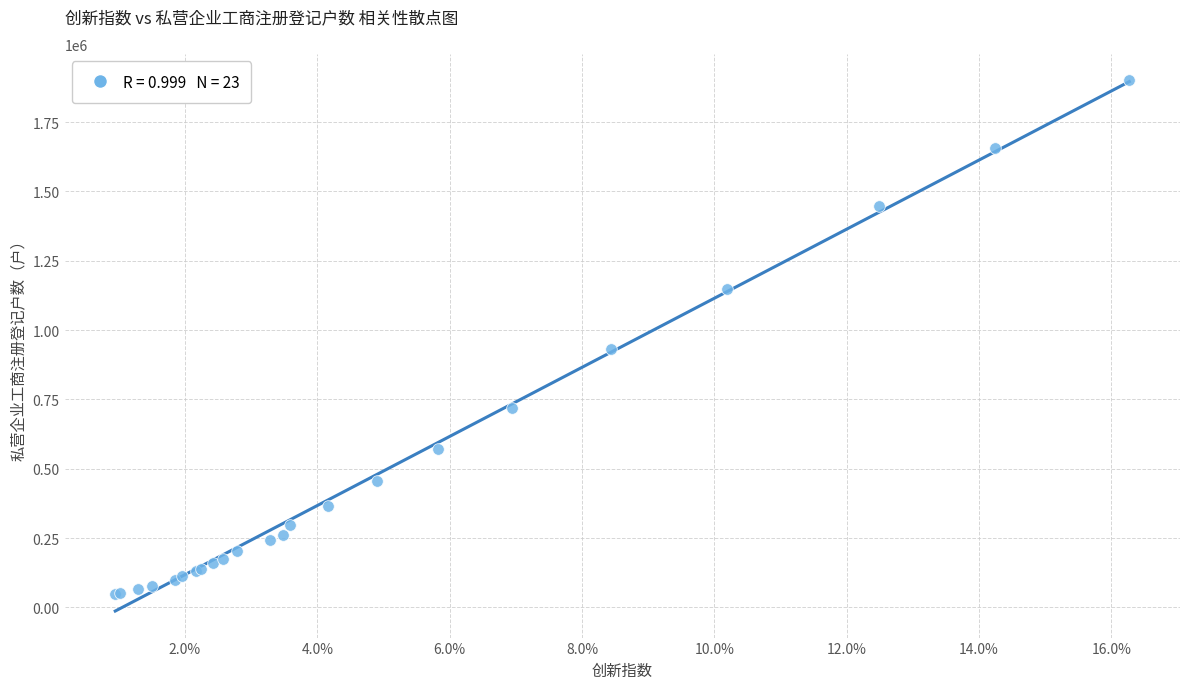

What Y value in the scatter plot is closest to 974099?

930843